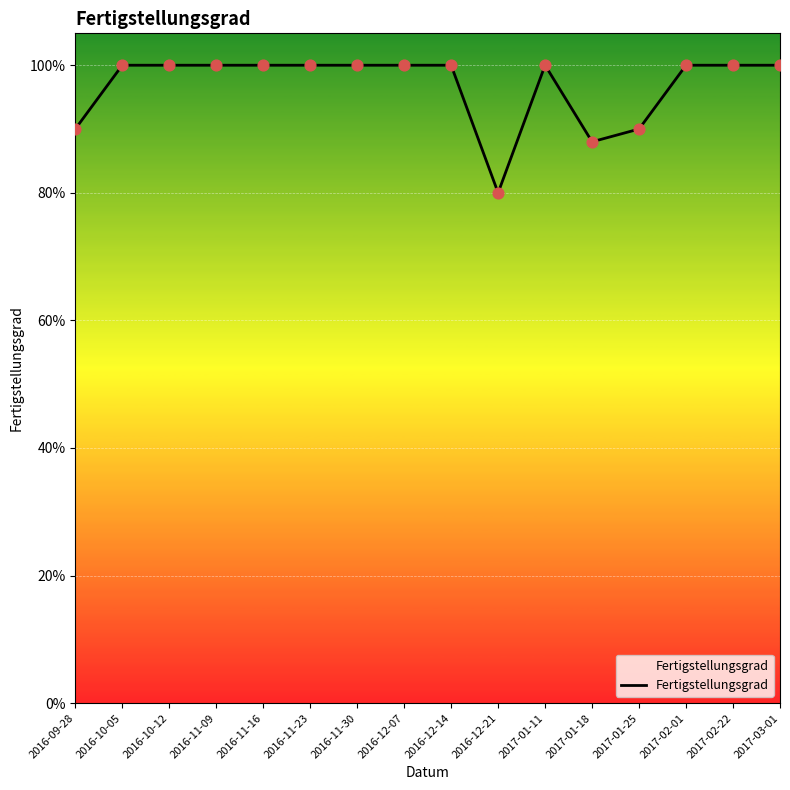

What is the change in value from 2016-09-28 to 2017-03-01?

+0.1